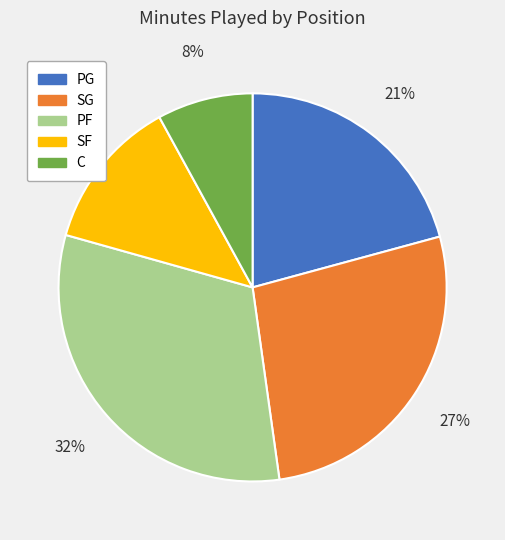

Rank the categories by value from lowest to highest.

C, SF, PG, SG, PF